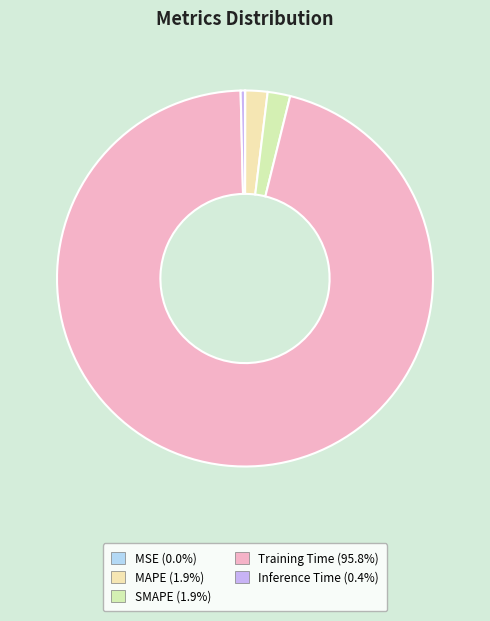

To the nearest percent, what is the combined percentage of MAPE and MSE?

2%